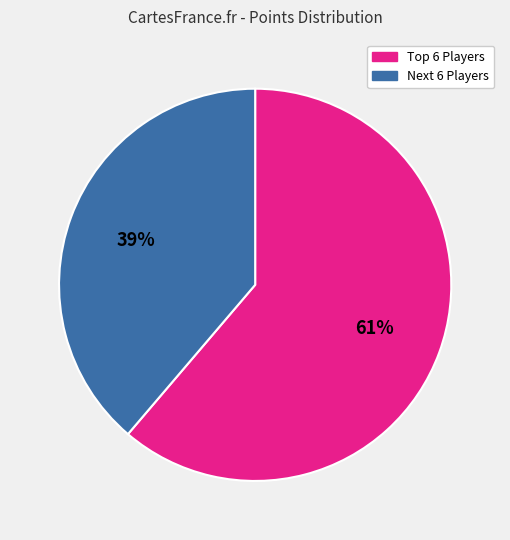

Is there any slice that represents more than half of the pie?

Yes